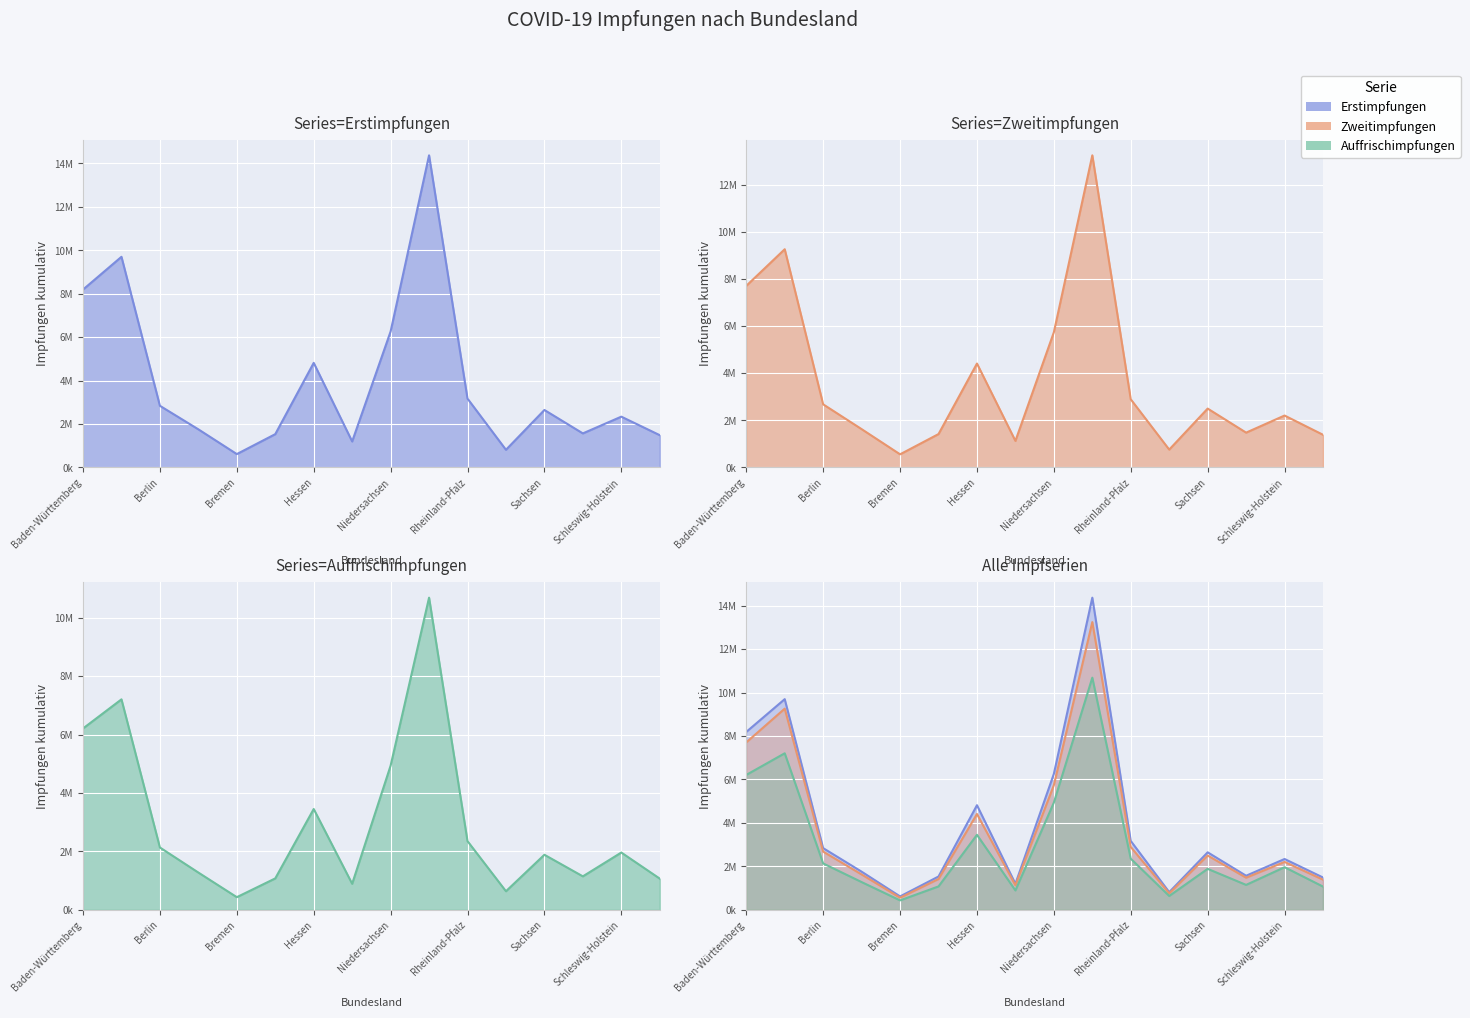

True or false: Auffrischimpfungen and Erstimpfungen cross at least once.

False